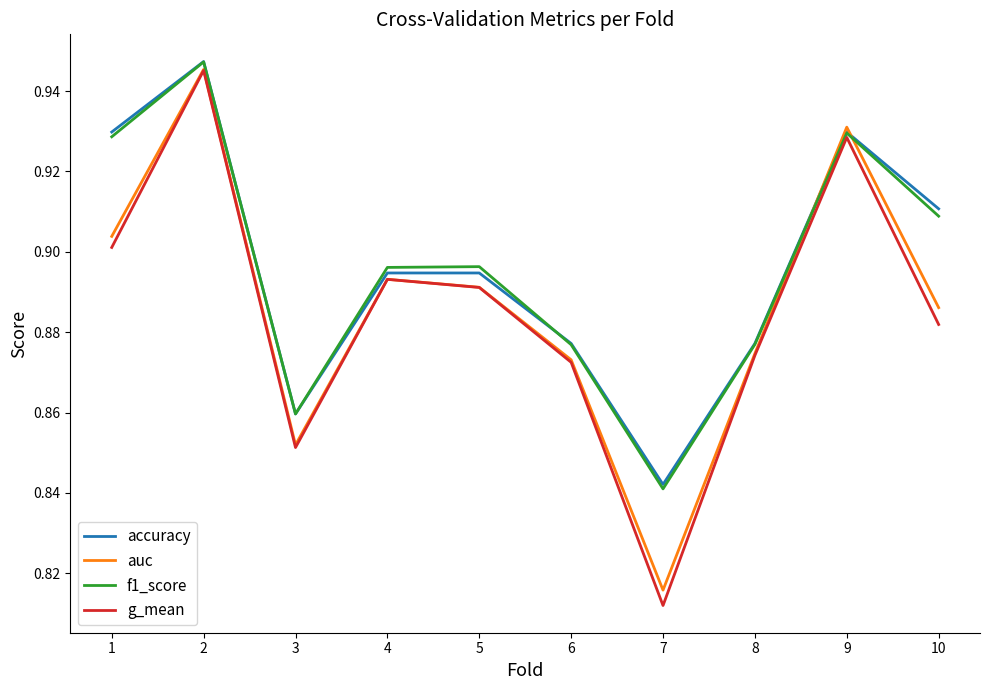

Which series changed the most between 2 and 9?

f1_score